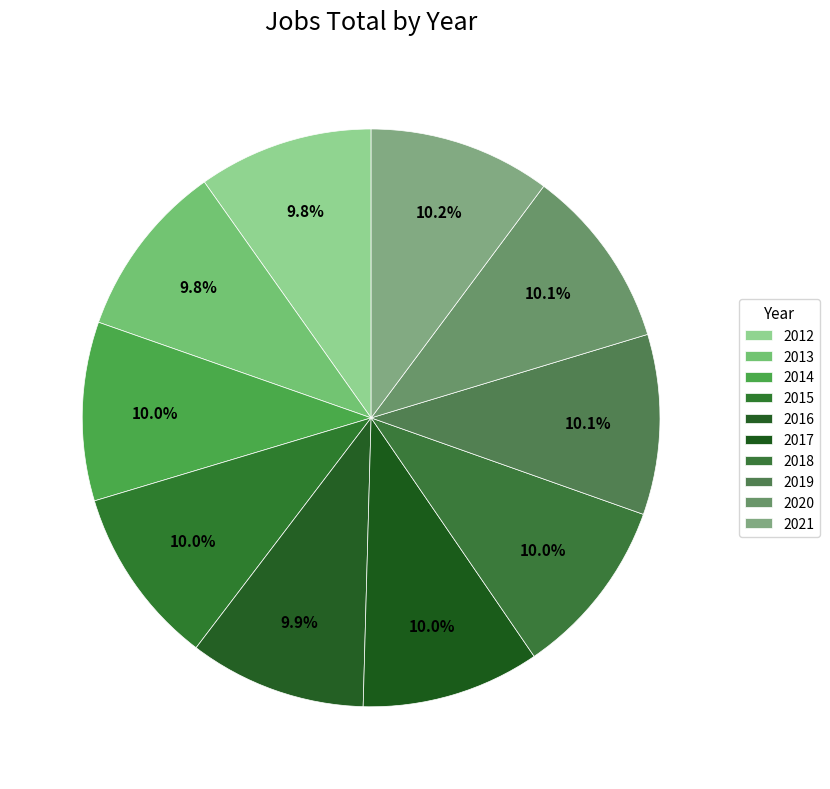

What percentage is the 2016 slice, to the nearest percent?

10%